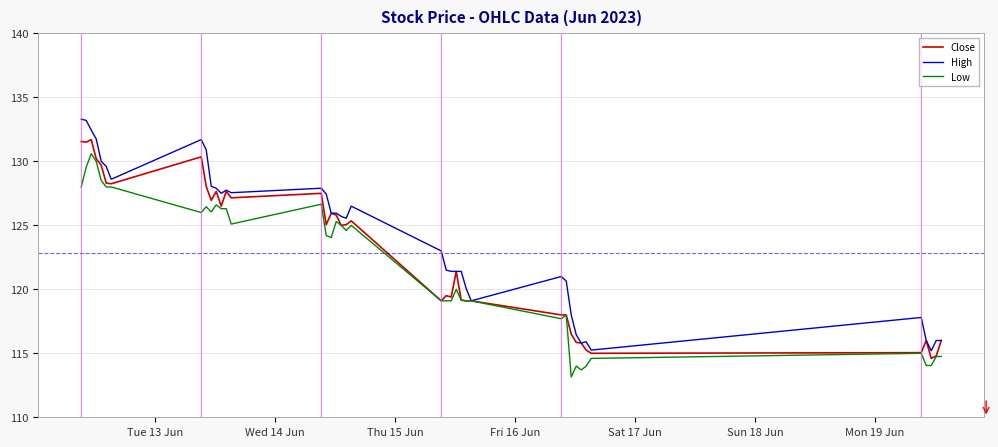

How many lines are shown in the chart?

3